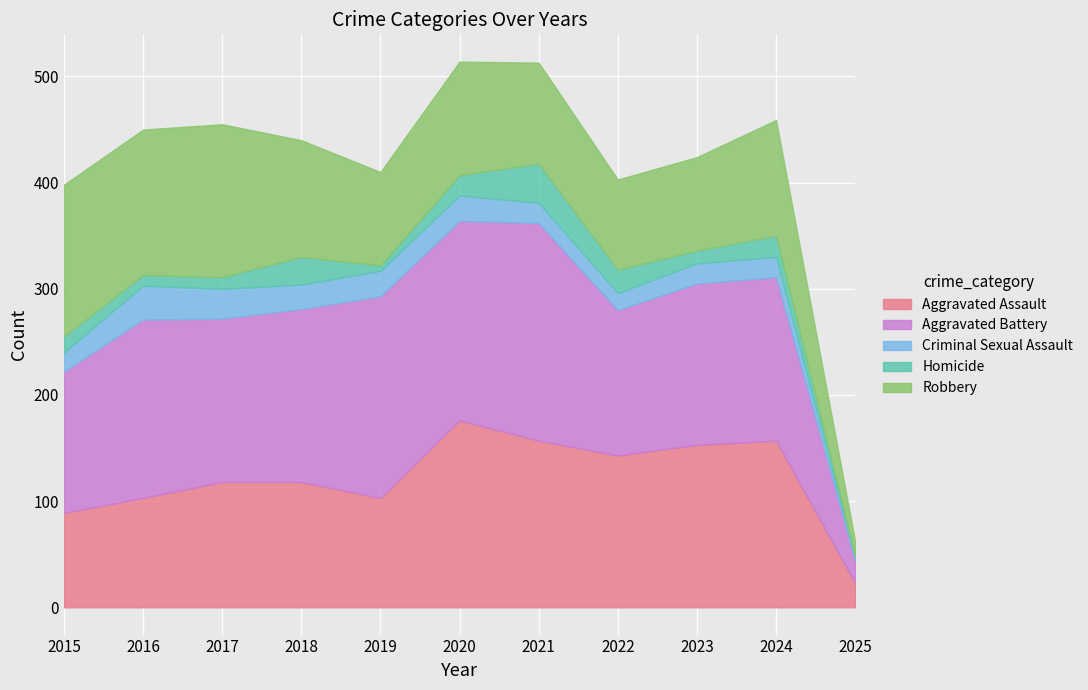

Is the value of Aggravated Battery at 2024 greater than the value of Criminal Sexual Assault at 2024?

Yes